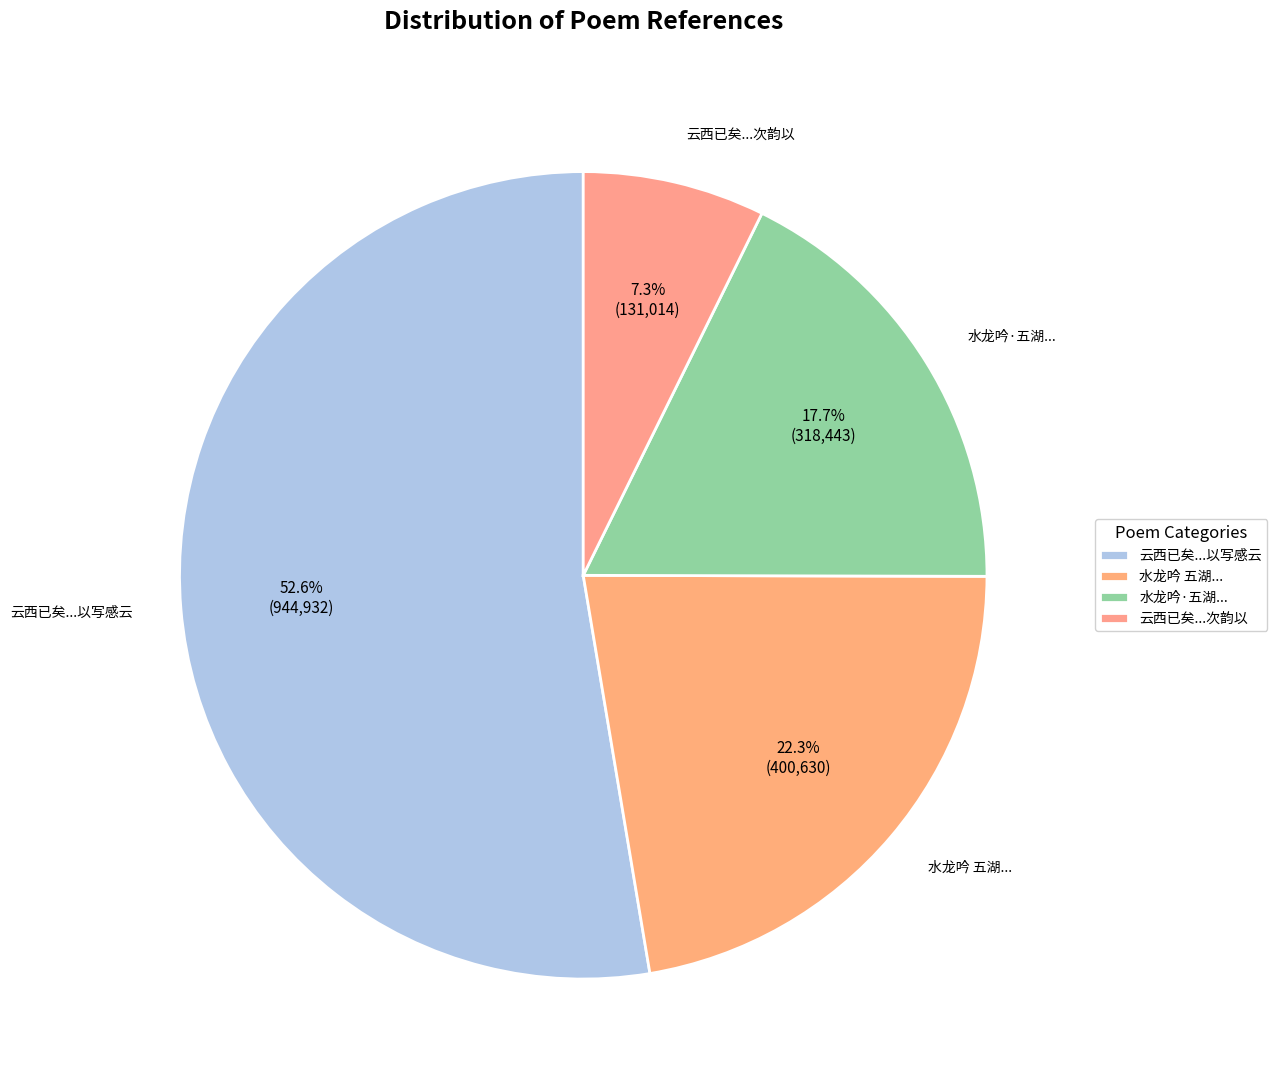

Combined, do 水龙吟 五湖之志久矣，江空人静，悄焉余怀。 and 水龙吟·五湖之志久矣，江空人静，悄焉余怀 account for over 50%?

No